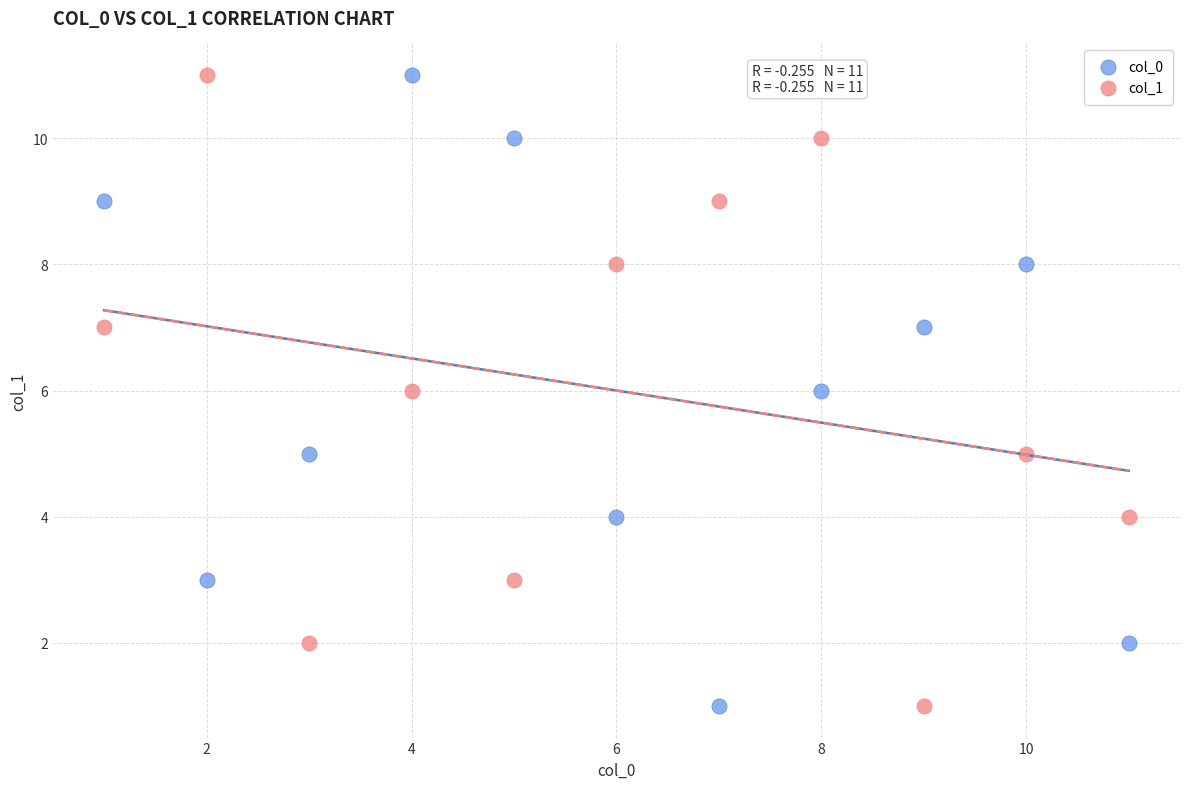

What are all the series names shown in the legend?

col_0, col_1